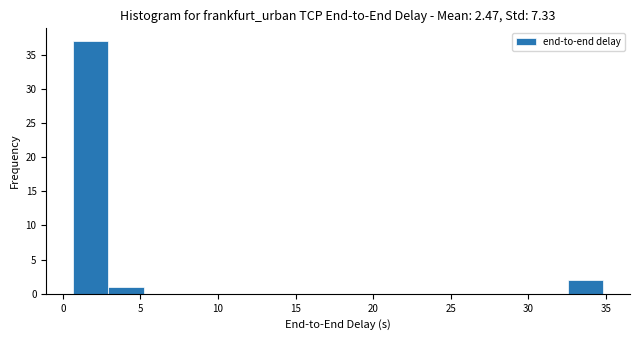

What is the height of the bar covering 0.5 to 3.0 on the x-axis? Neither the bar edges nor the heights are printed on the chart, so give them approximately, as read against the axes.

37